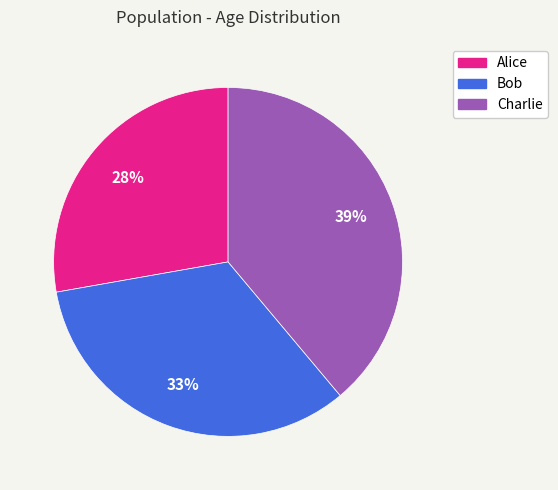

Rank the categories by value from highest to lowest.

Charlie, Bob, Alice